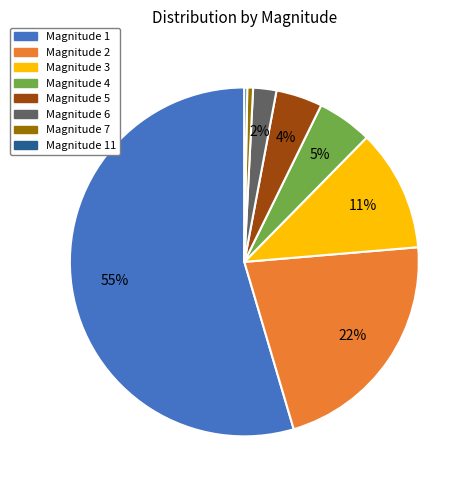

True or false: Magnitude 7 accounts for 1% of the total.

True